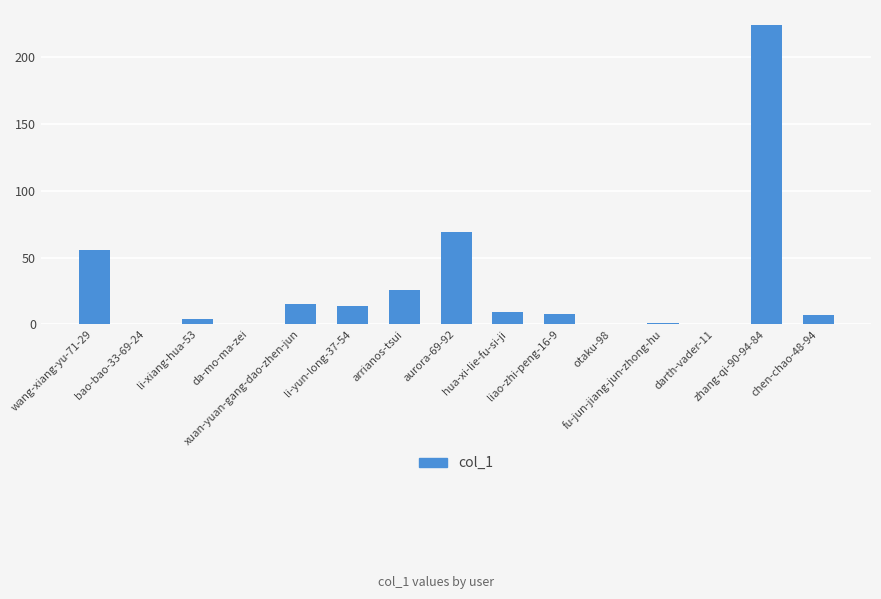

What is the sum of all values?

433